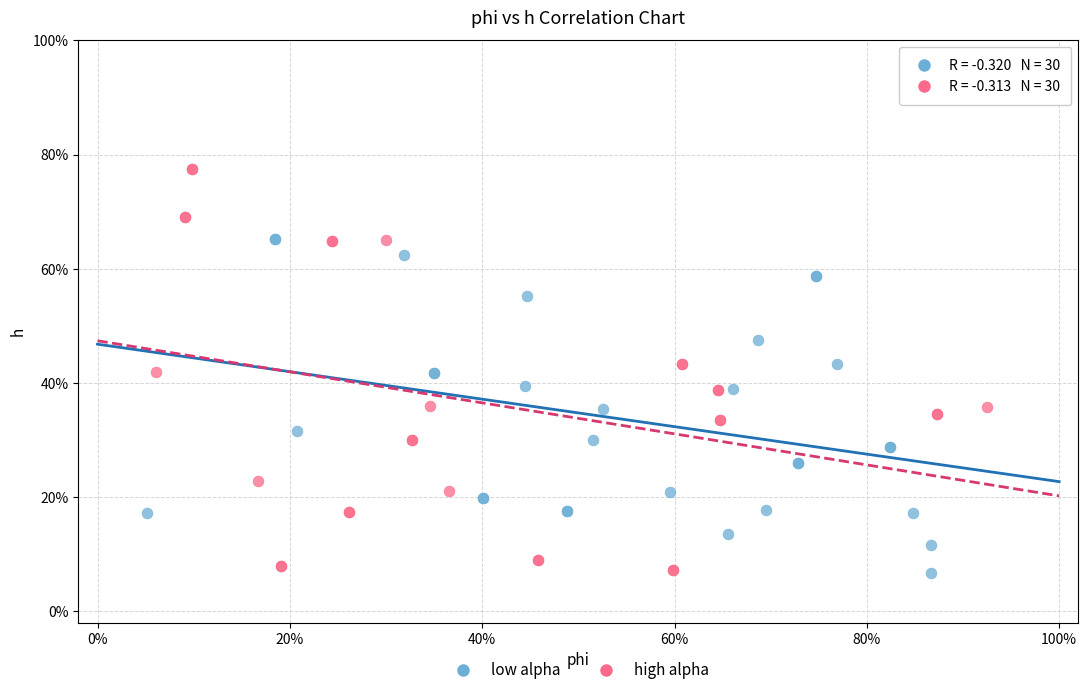

What are all the series names shown in the legend?

low alpha, high alpha